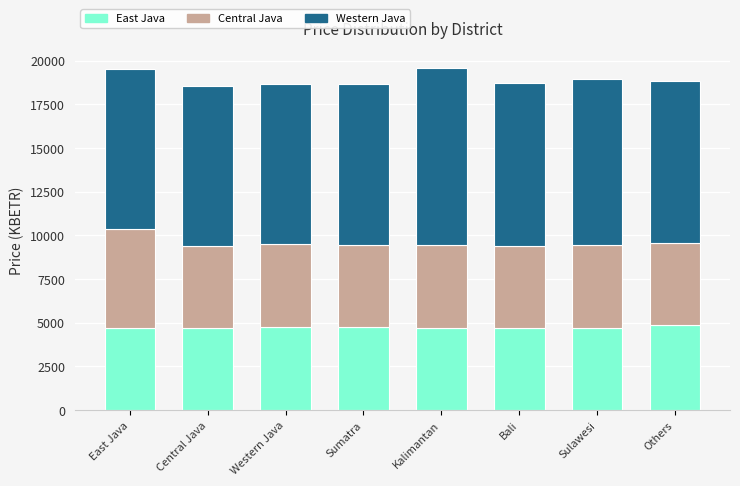

What is the total value across all series at Others?

18848.6